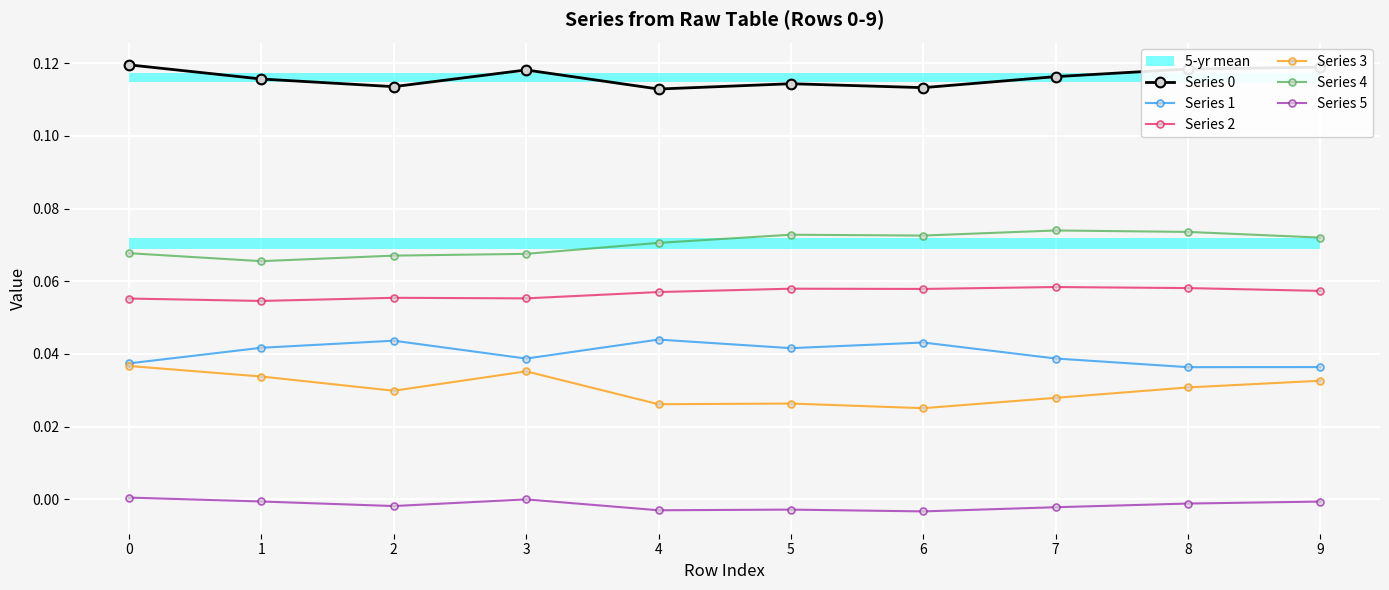

What is the difference between the highest and lowest values at 0?

0.1